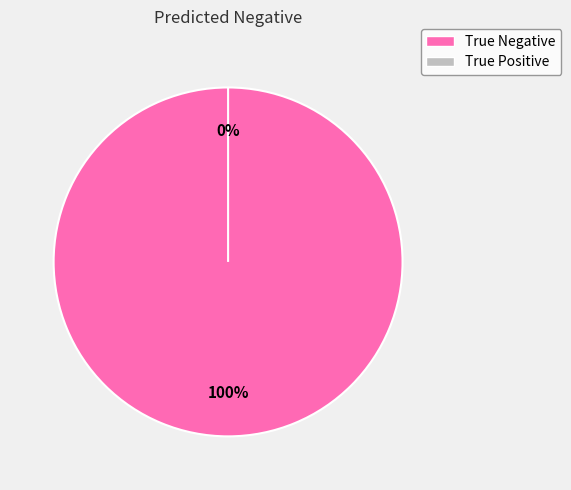

Which slice is the smallest?

True Positive